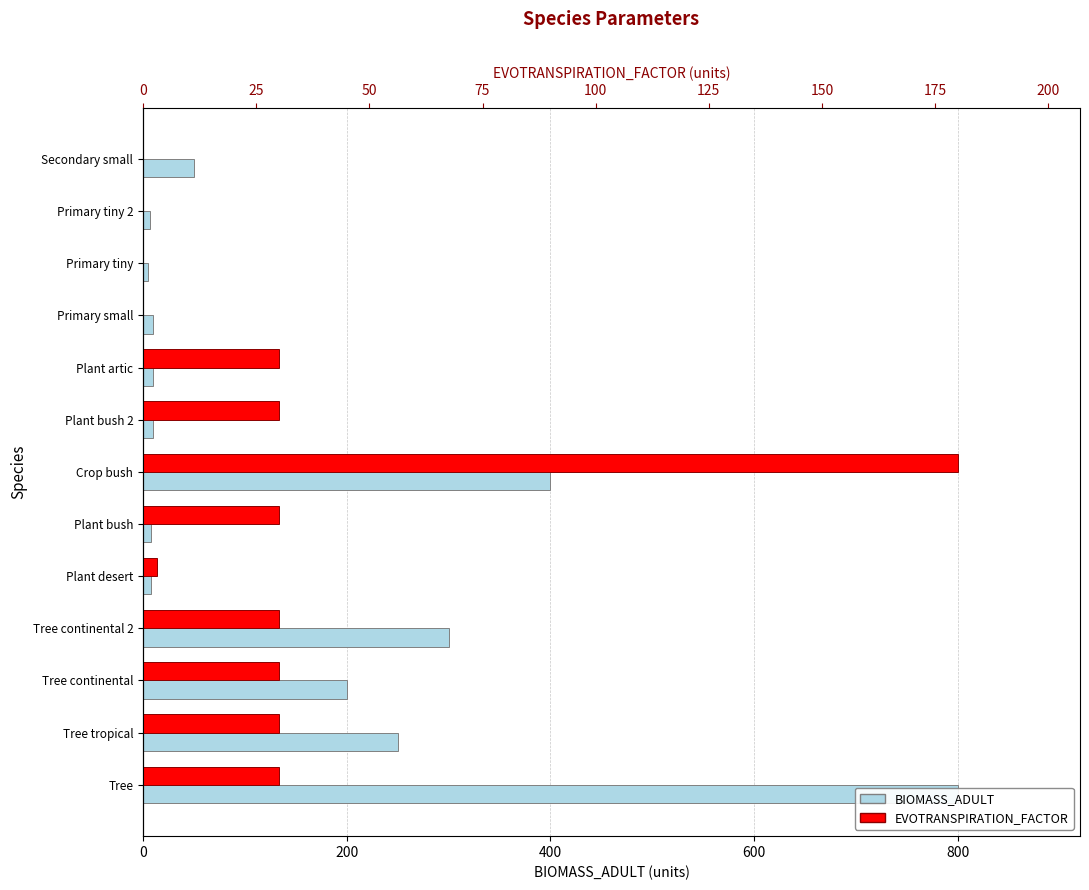

Is it true that BIOMASS_ADULT equals 13 at 1000?

False